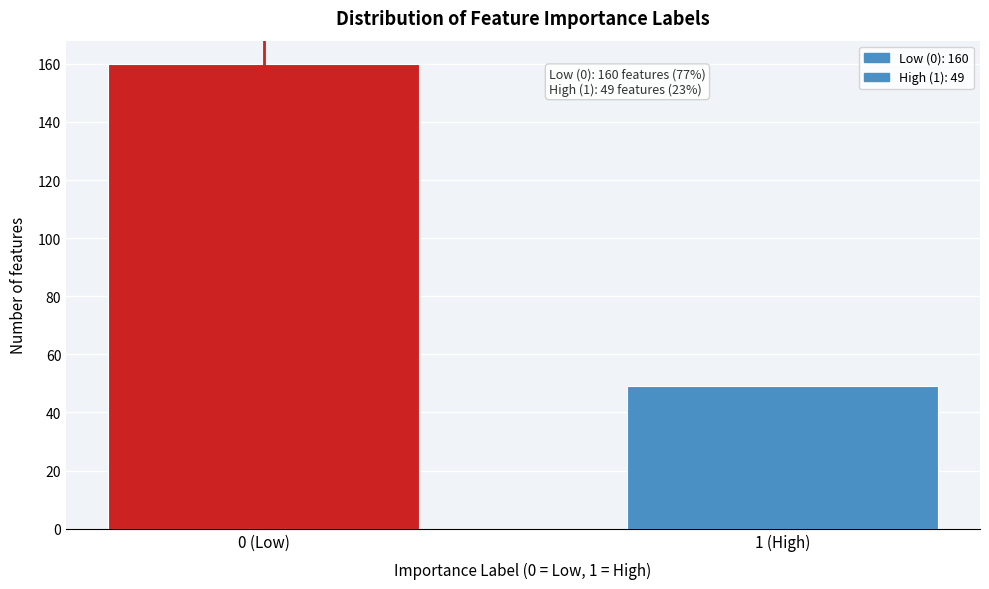

Reading left to right, extract all data points from this chart.

160	49